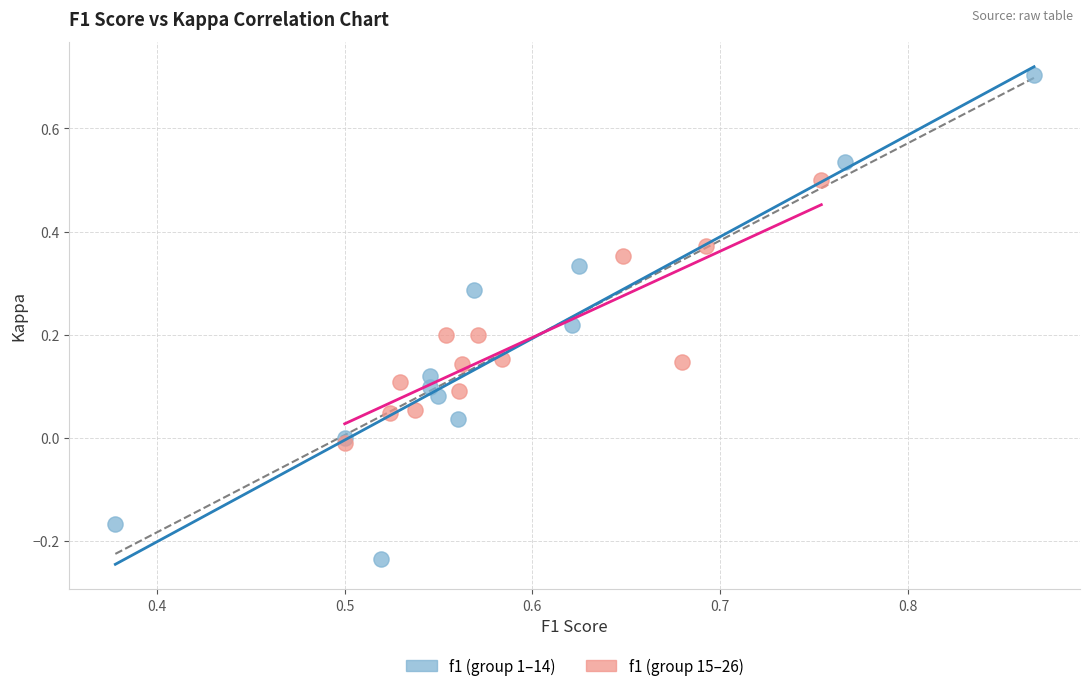

Which series contains the highest Y value?

f1 (group 1–14)